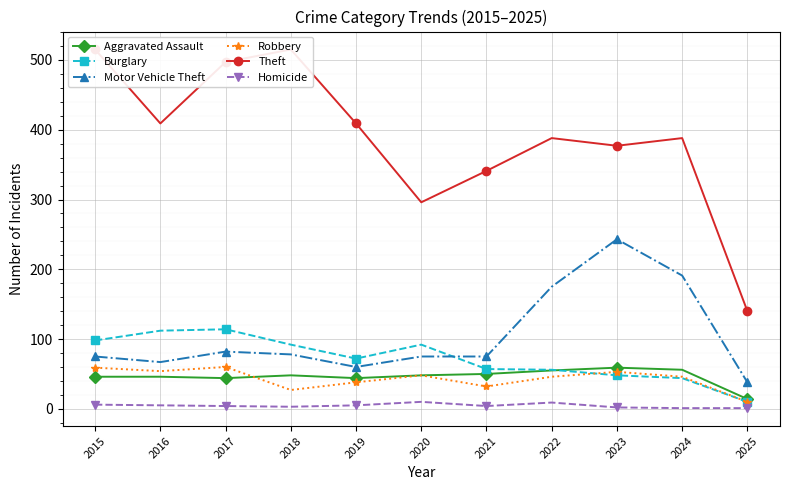

What is the value of the Robbery point at the 11th from the left?

10